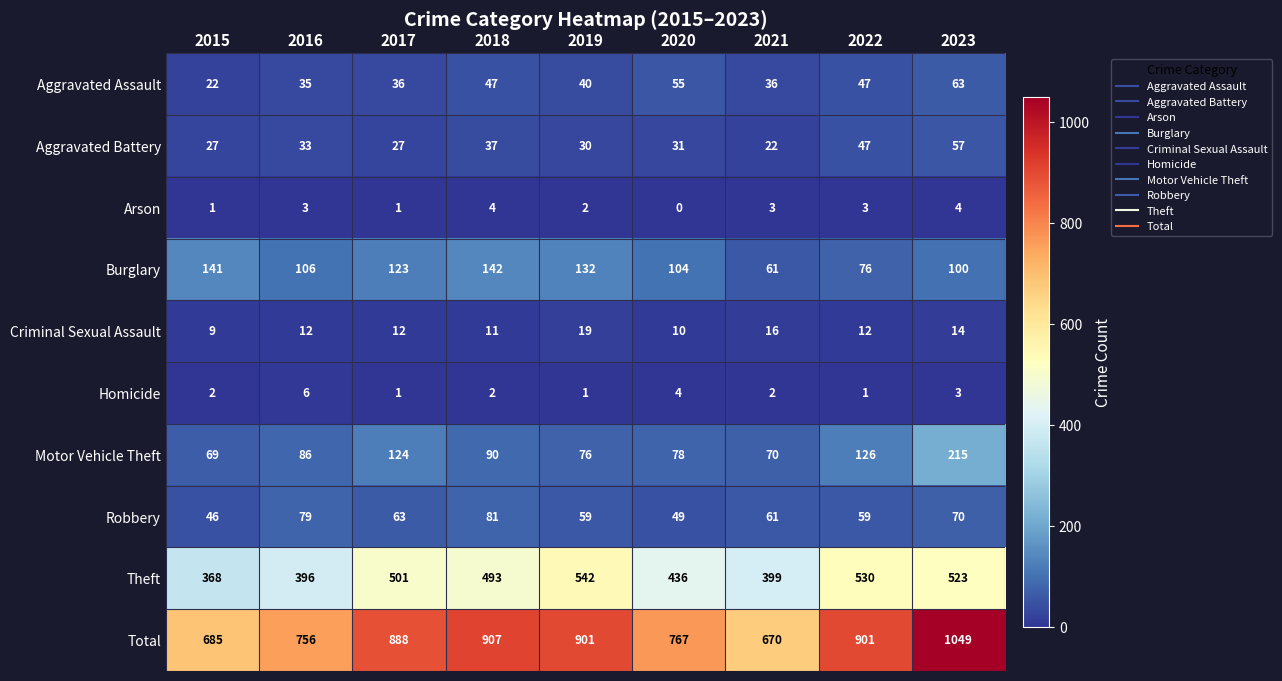

What is the difference between the Criminal Sexual Assault values at 2016 and 2021?

4